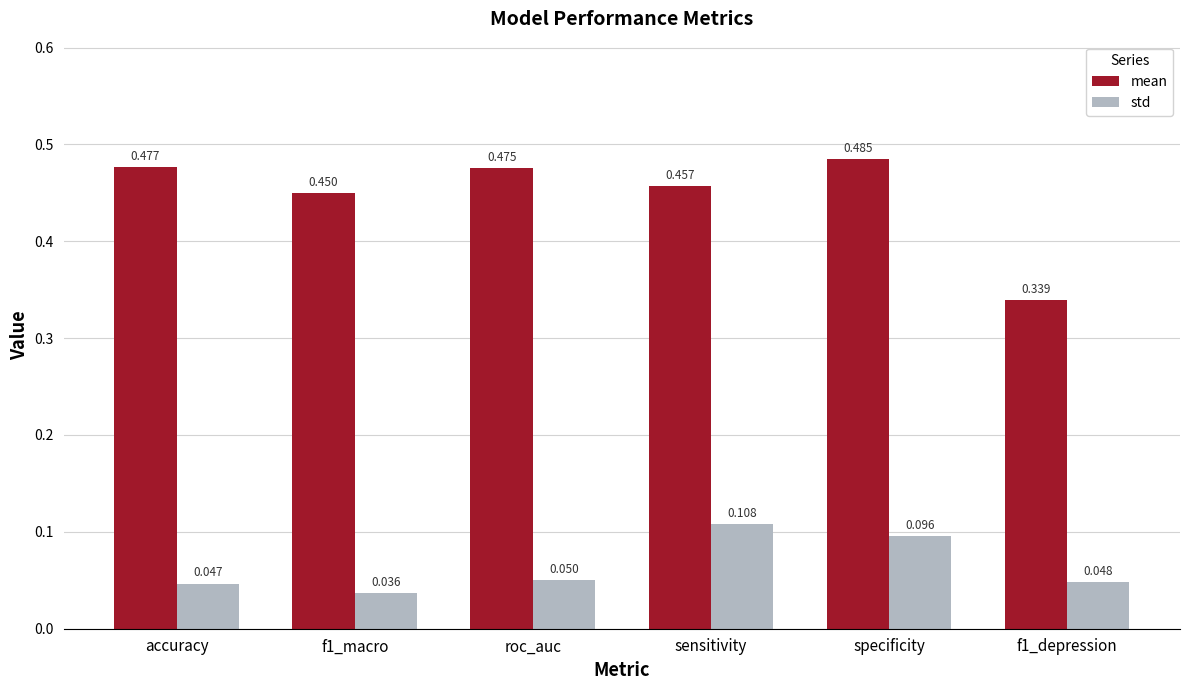

What are all the series names shown in the legend?

mean, std